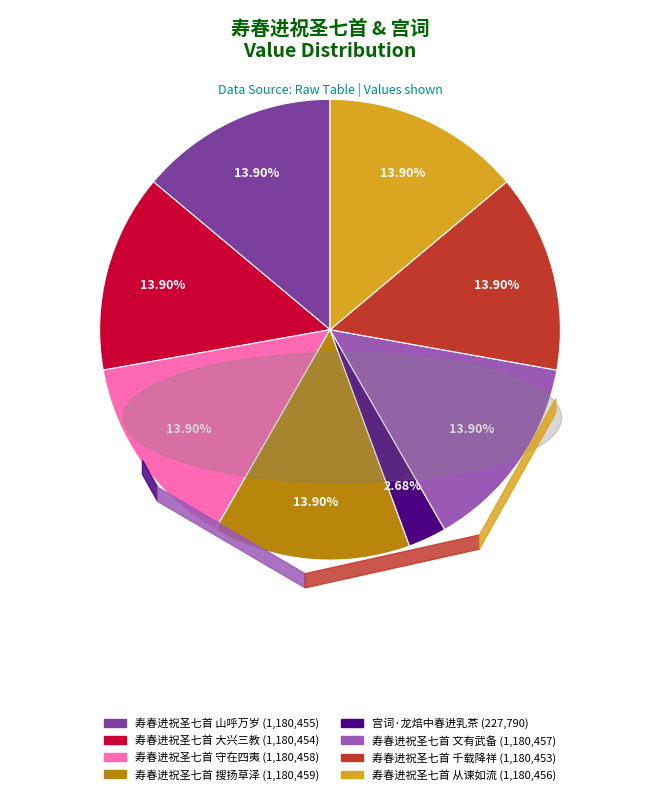

Which category has the smallest portion of the pie?

宫词·龙焙中春进乳茶